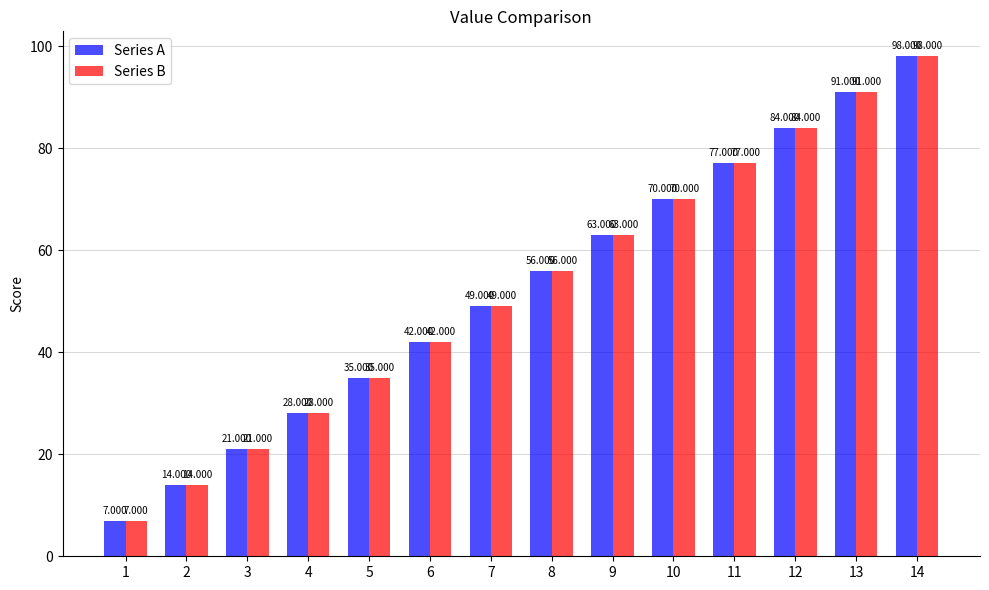

What is the sum of all Series A values?

735